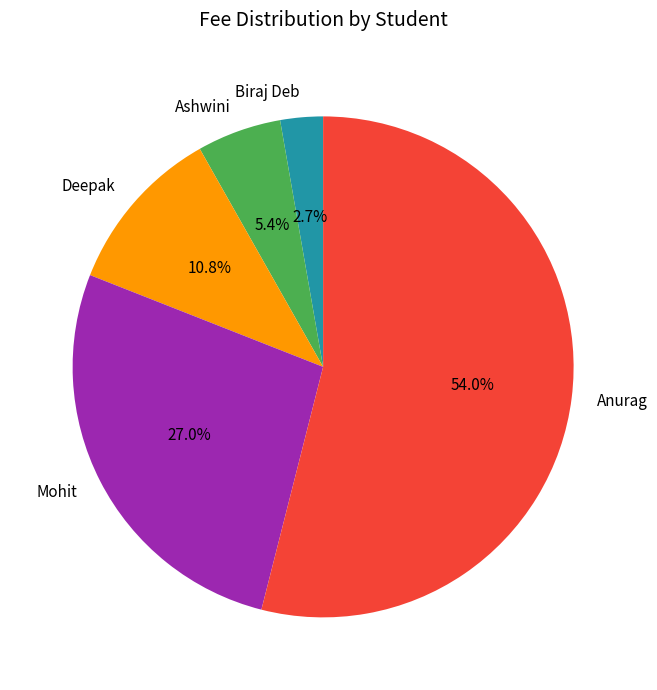

Is the sum of Ashwini and Mohit greater than half?

No